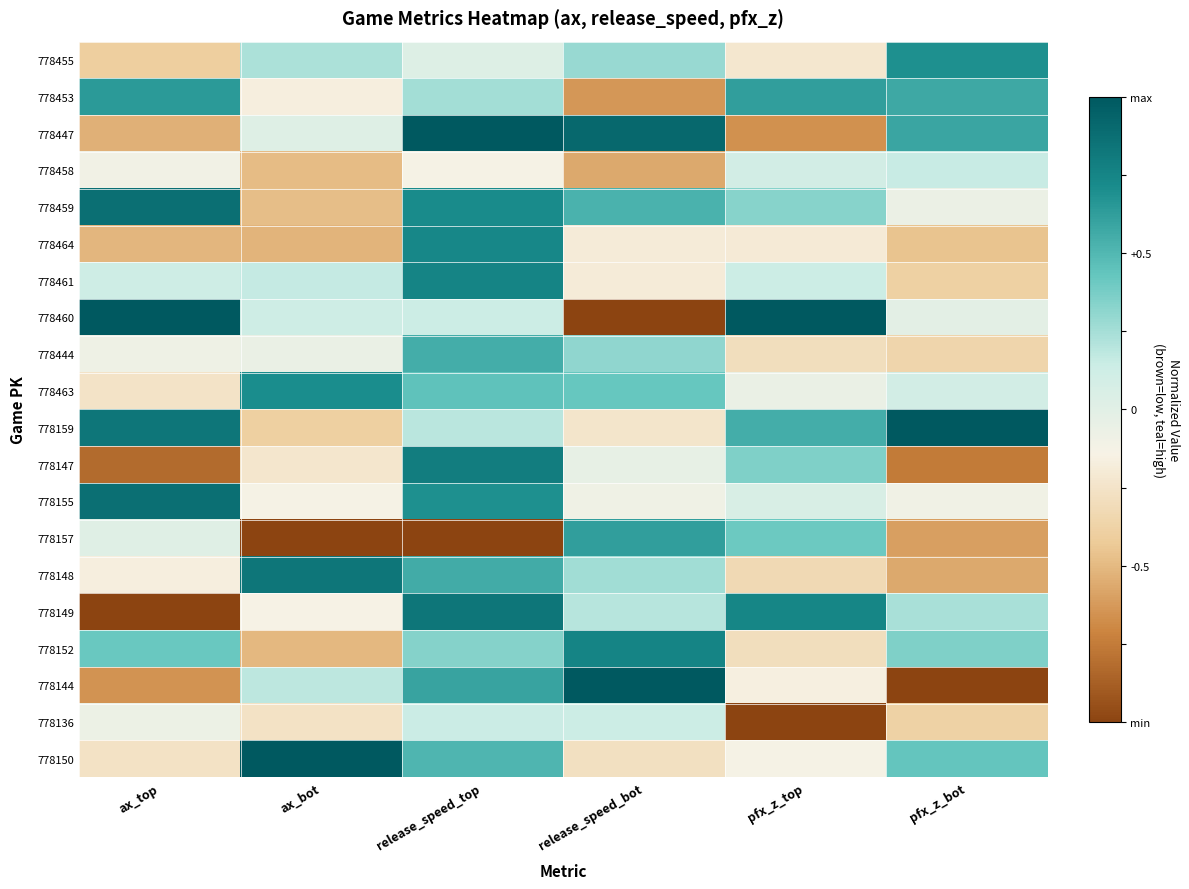

What is the spread (max minus min) of values at ax_bot?

2.0